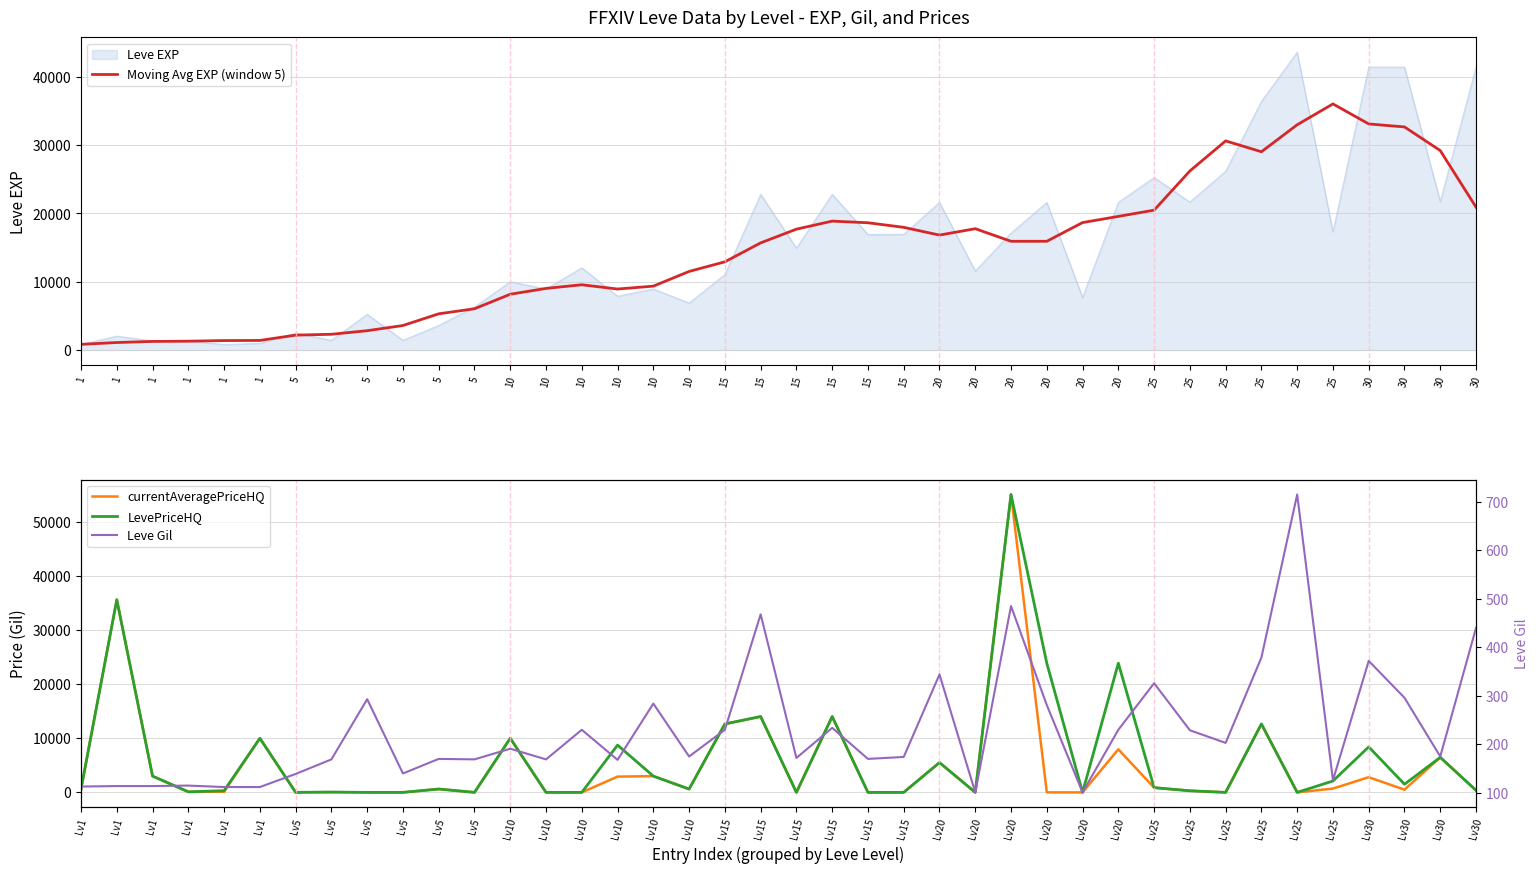

What is the difference between the currentAveragePriceHQ values at Lv25 and Lv5?

697.5